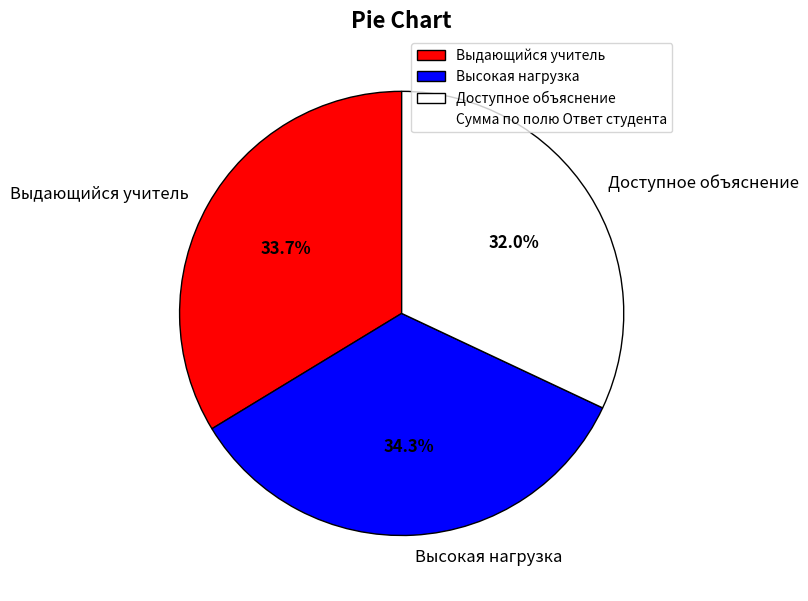

Does any single category account for the majority?

No